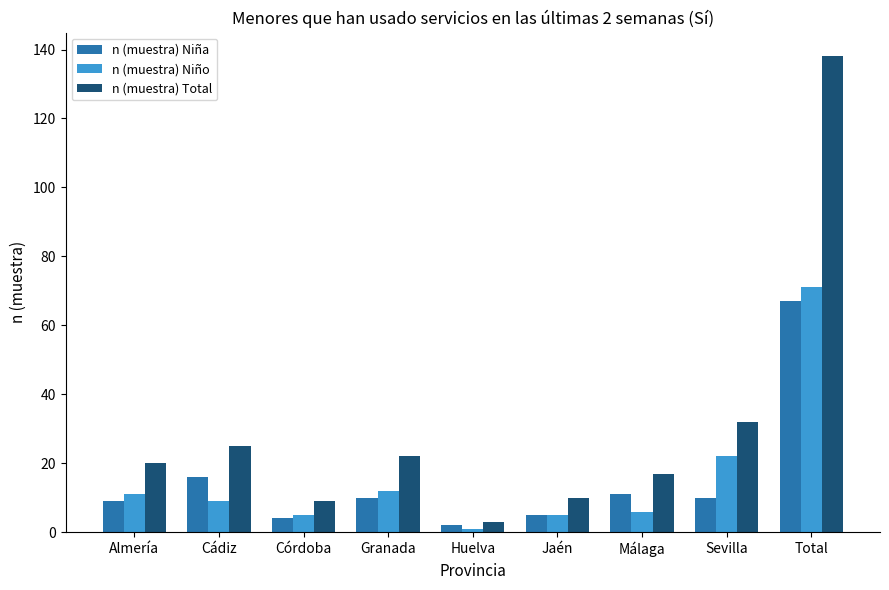

What is the greatest value displayed?

138